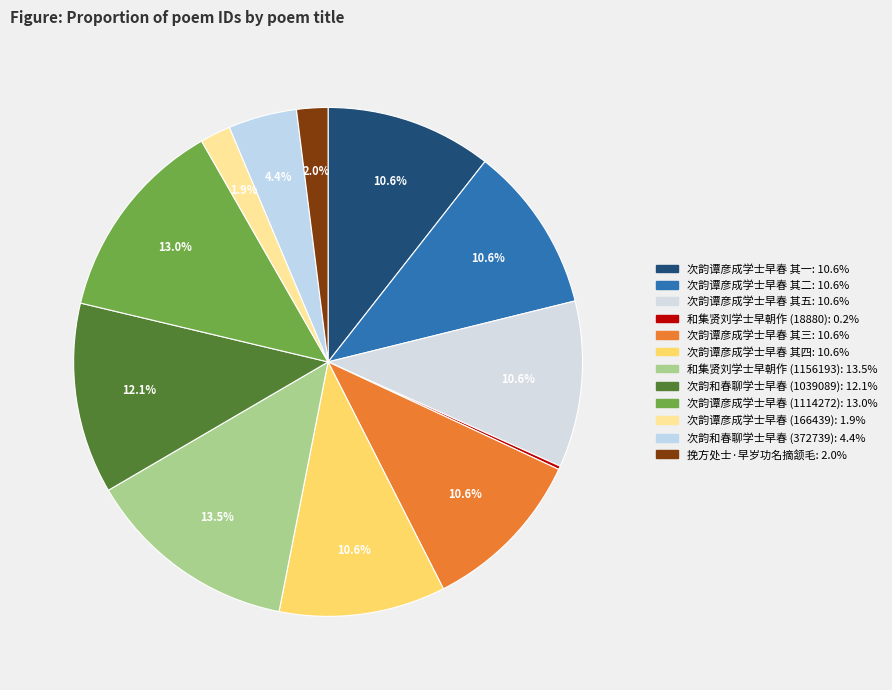

True or false: 次韵谭彦成学士早春 其五 accounts for 20% of the total.

False